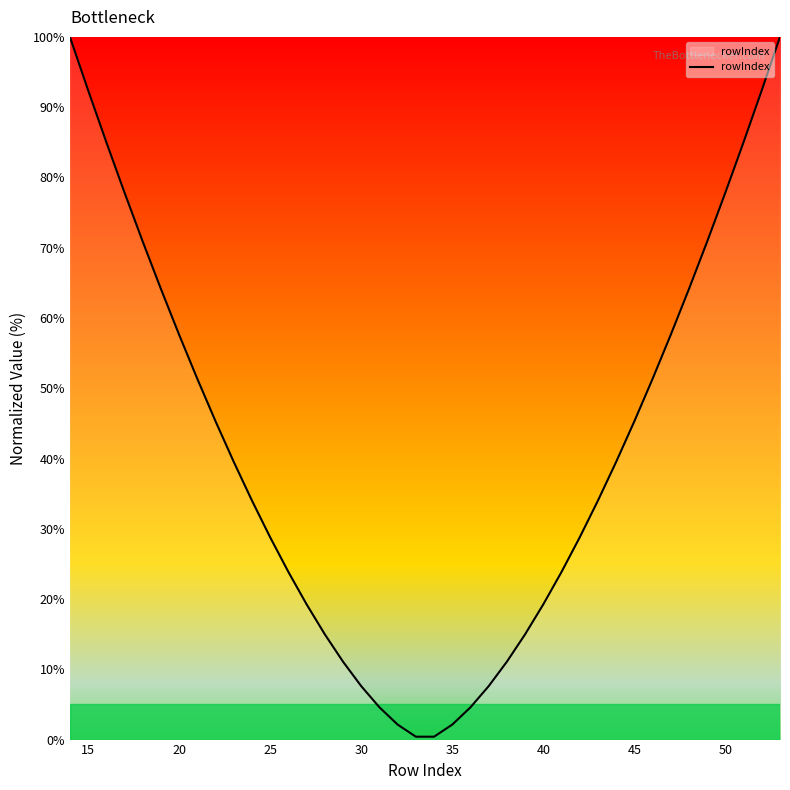

Reading right to left, transcribe all the data shown in this chart.

100.0	92.4	85.0	77.8	70.9	64.1	57.6	51.3	45.3	39.5	34.0	28.8	23.9	19.2	15.0	11.1	7.6	4.6	2.1	0.4	0.4	2.1	4.6	7.6	11.1	15.0	19.2	23.9	28.8	34.0	39.5	45.3	51.3	57.6	64.1	70.9	77.8	85.0	92.4	100.0